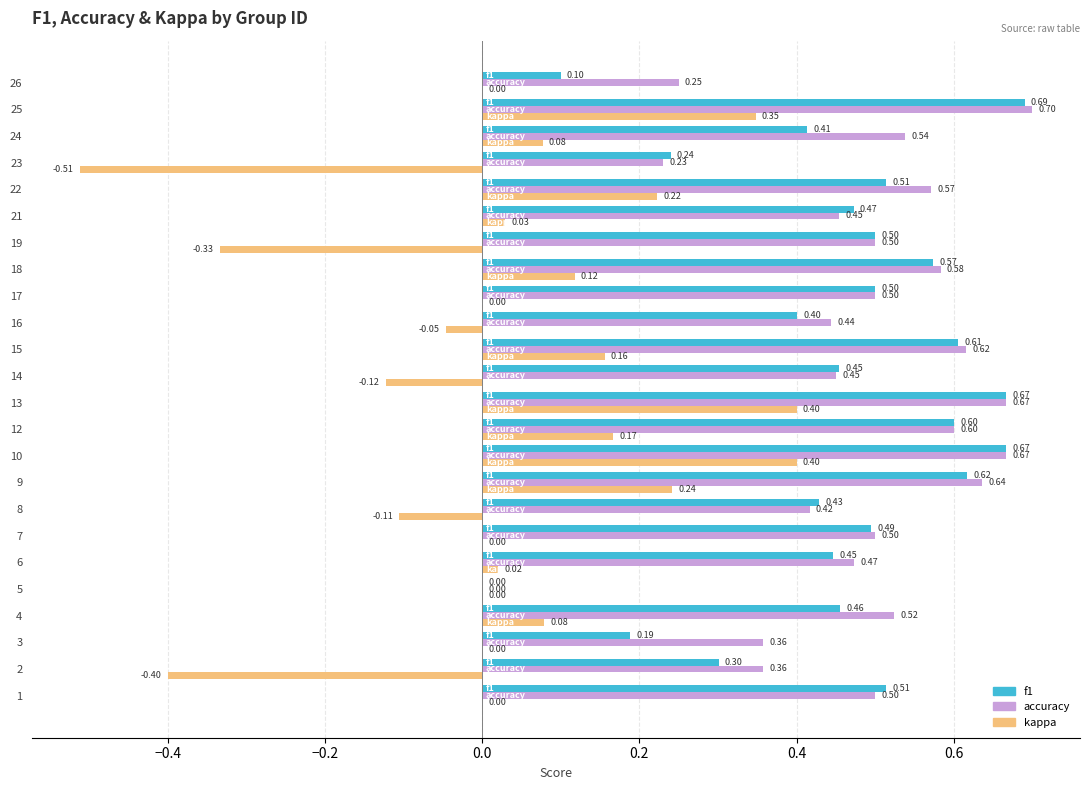

Count the number of data series in this chart.

3